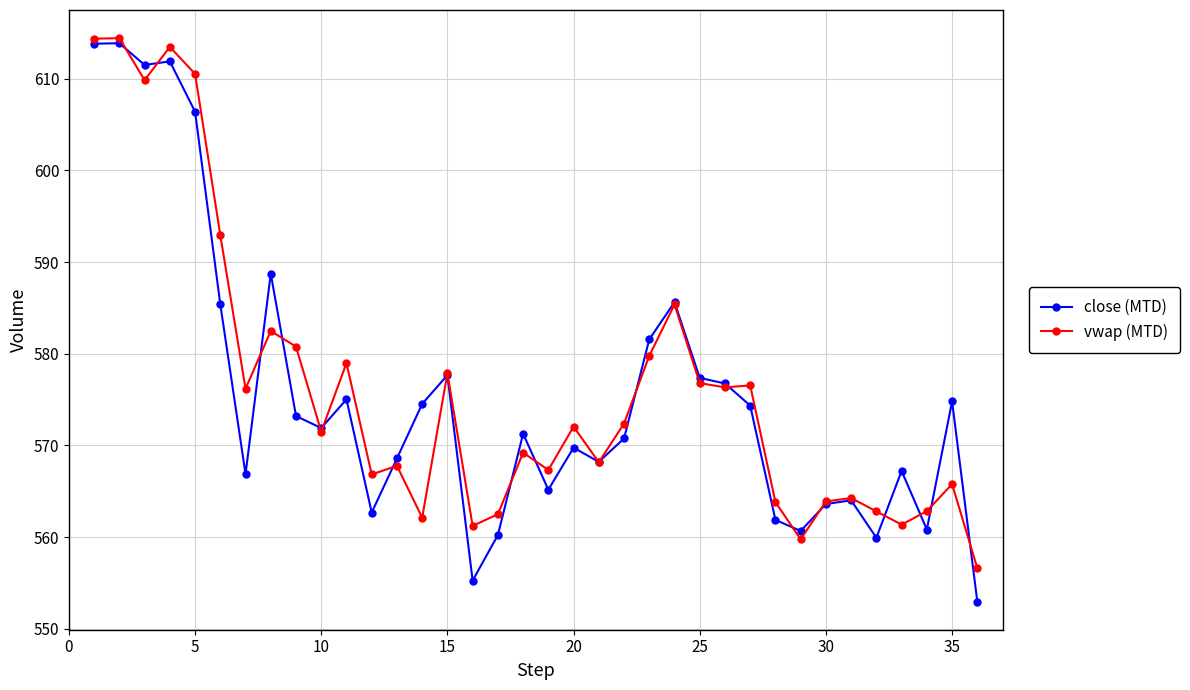

What is the average value of the close (MTD) series?

575.7